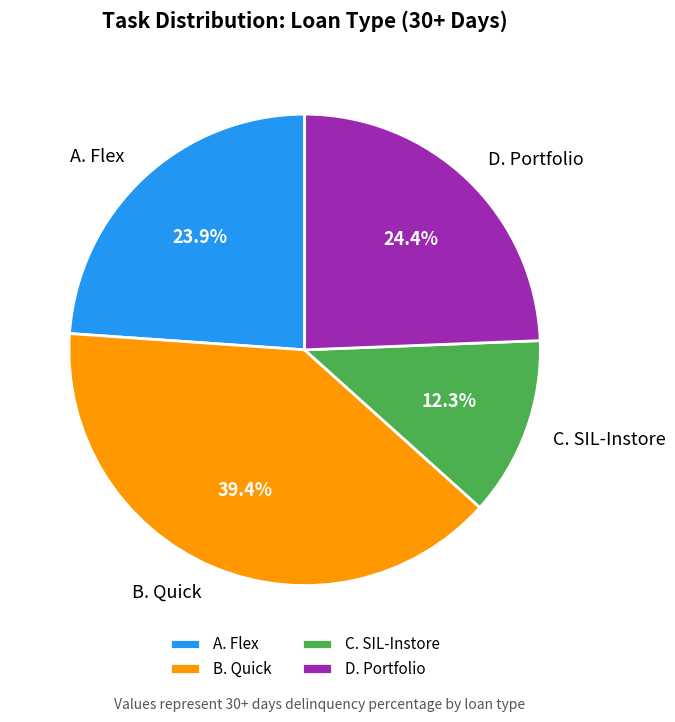

How many segments does this pie chart have?

4